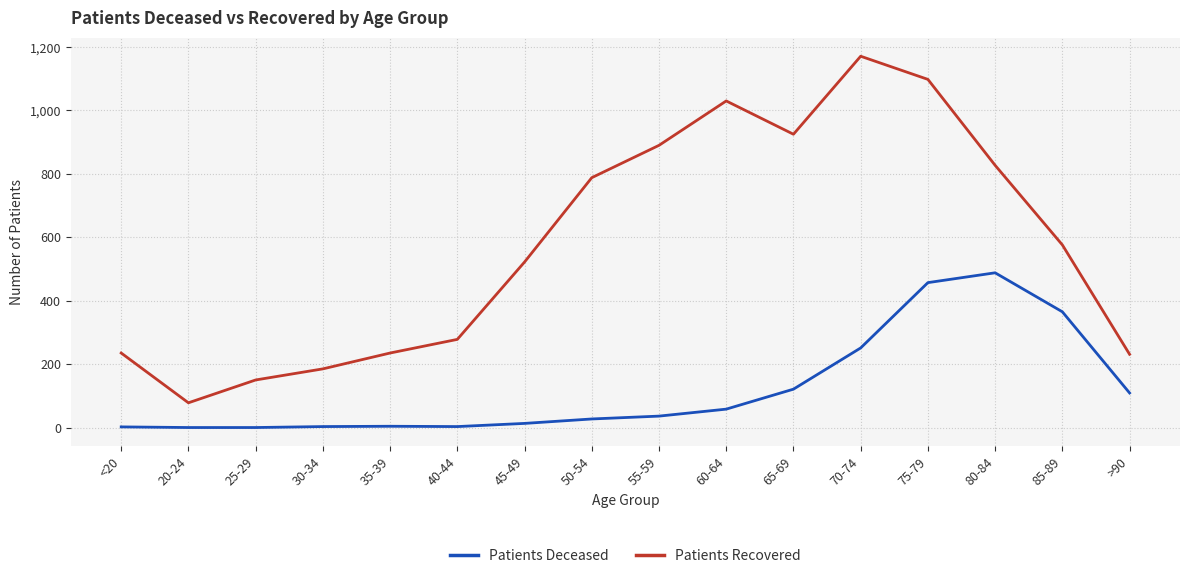

Rank the series by their maximum value, from lowest to highest.

Patients Deceased, Patients Recovered